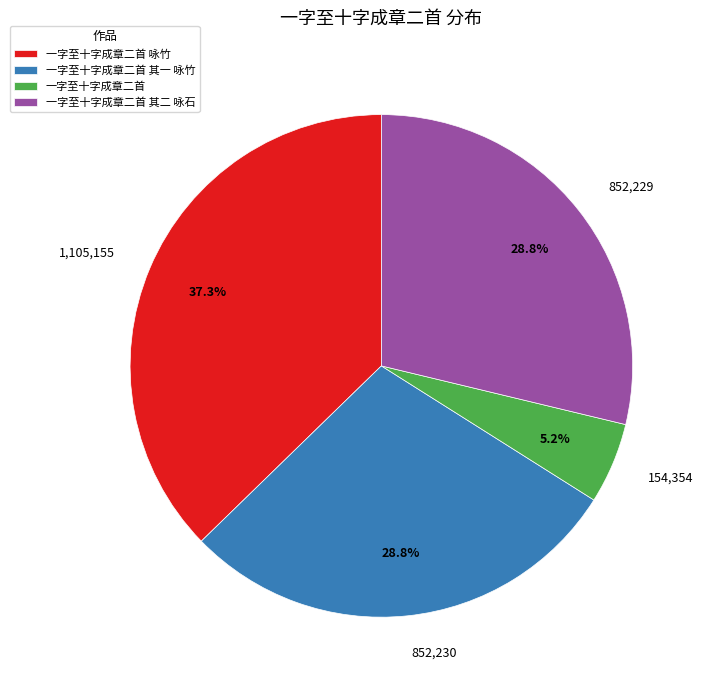

How much of the chart is everything except 1,105,155?

62.7%